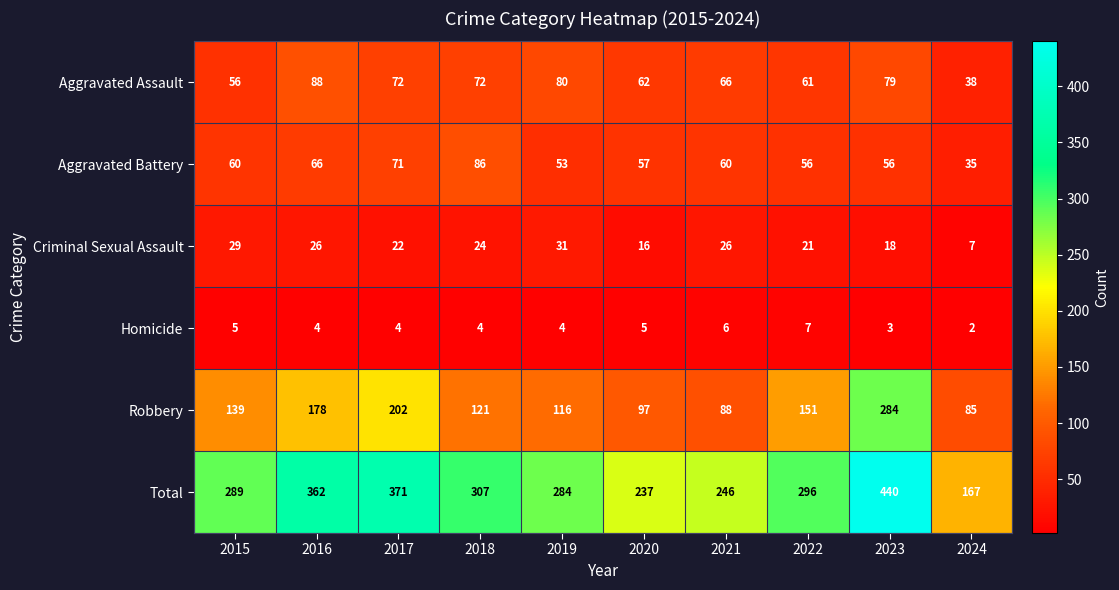

How many distinct data groups are displayed?

6